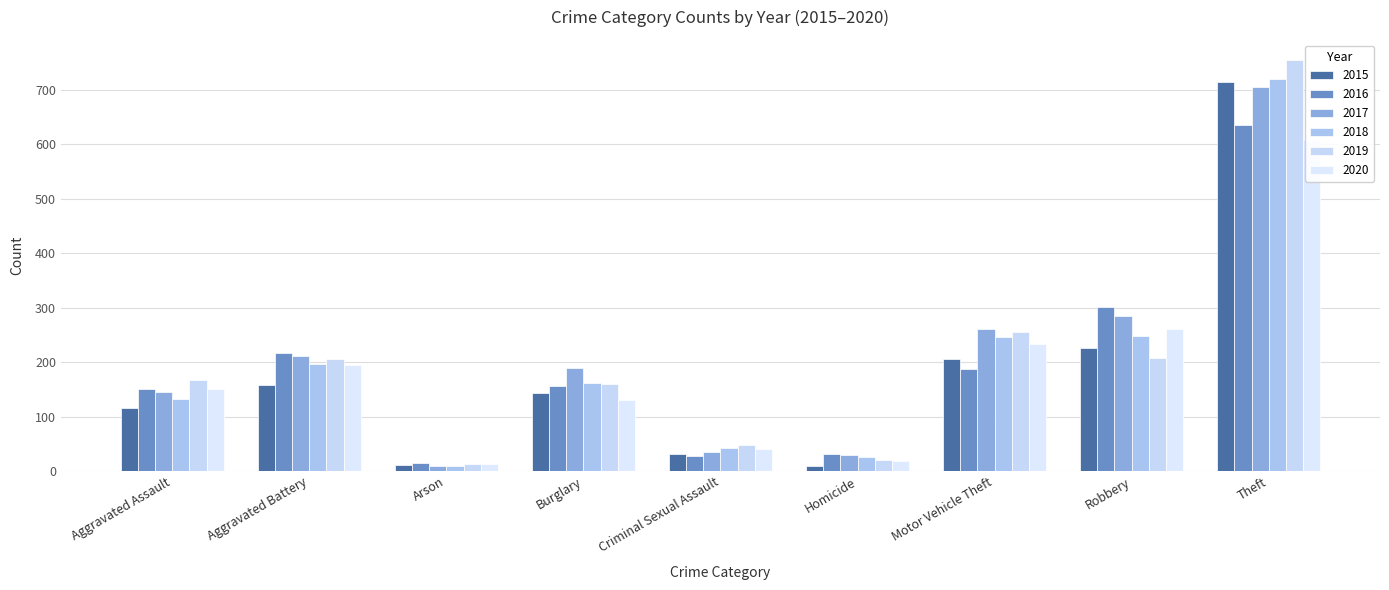

How many data points in 2018 are above 161?

4